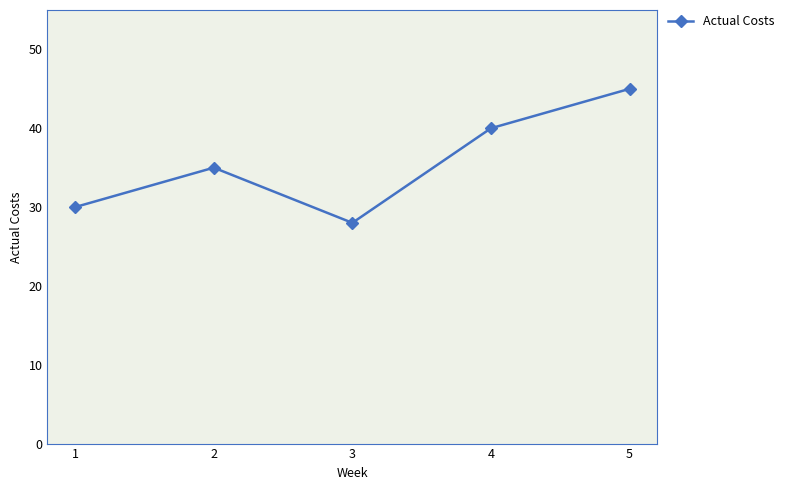

True or false: the data shows 28 at 3.

True